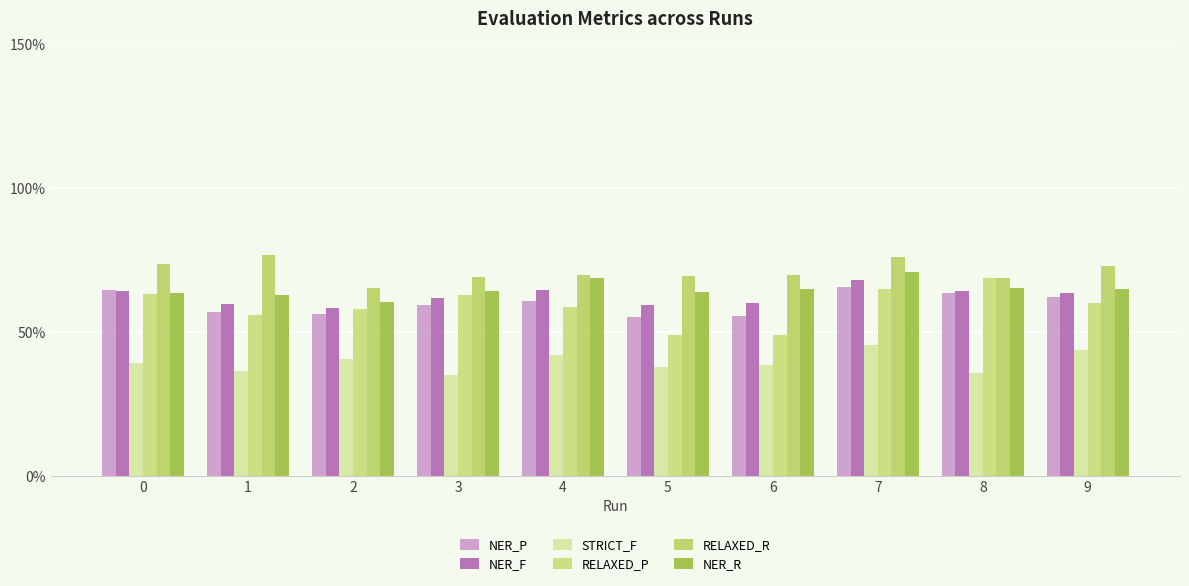

Which series has the largest total across all categories?

RELAXED_R